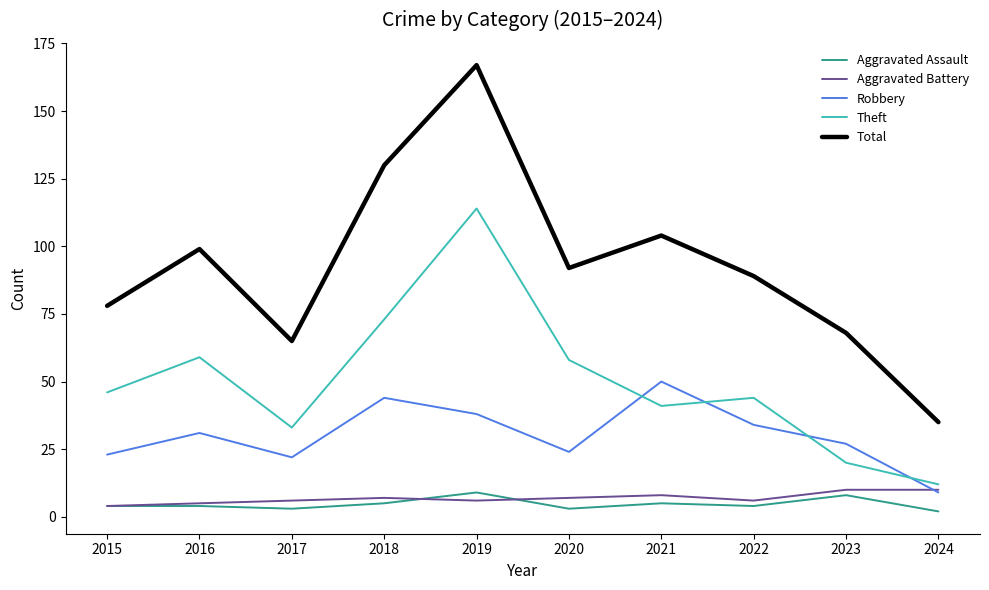

The value of Robbery at 2018 is 44. True or false?

True